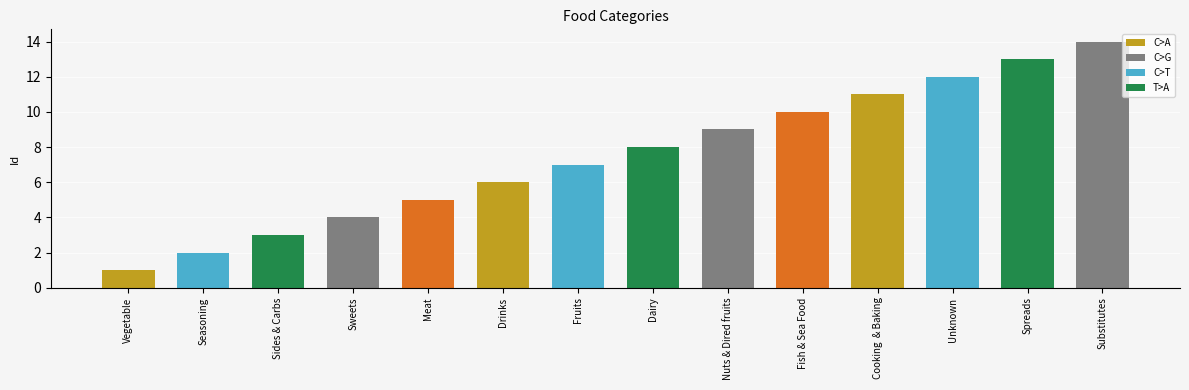

What is the difference between the values at Unknown and Meat?

7